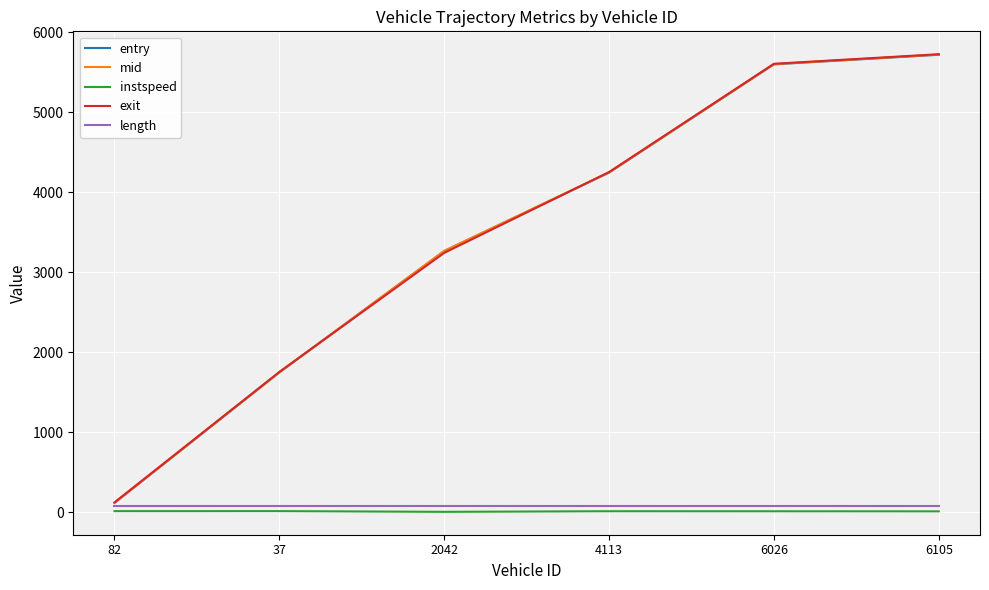

Is it true that mid equals 3268.4 at 2042?

True